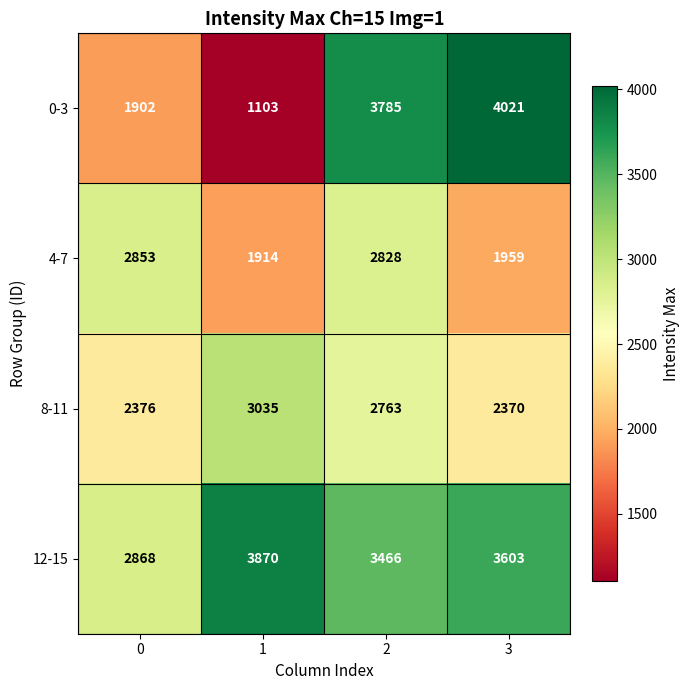

What is the spread (max minus min) of values at 0?

966